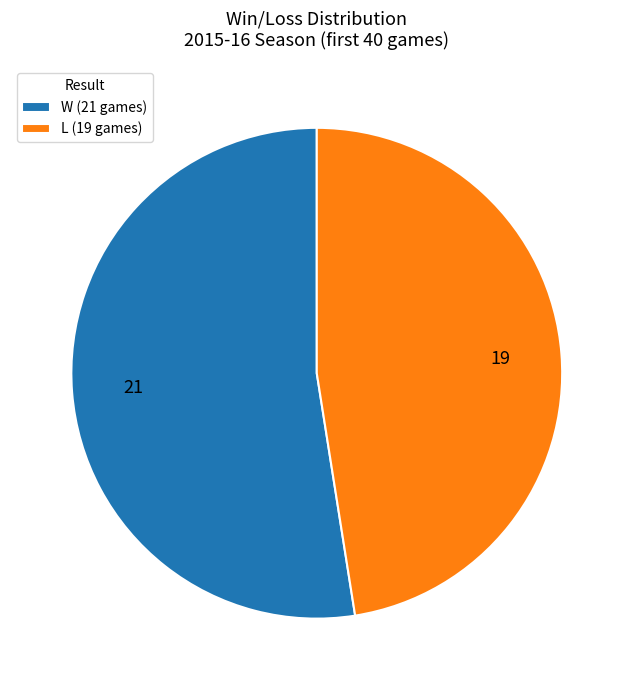

How many segments does this pie chart have?

2